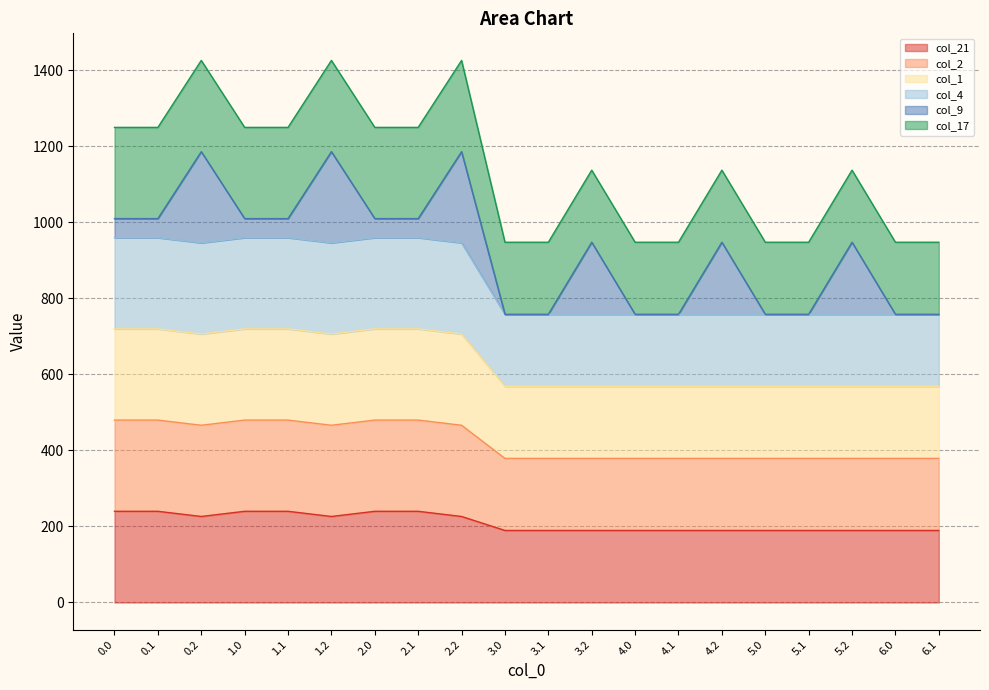

How many interior local peaks does the col_21 series have?

2